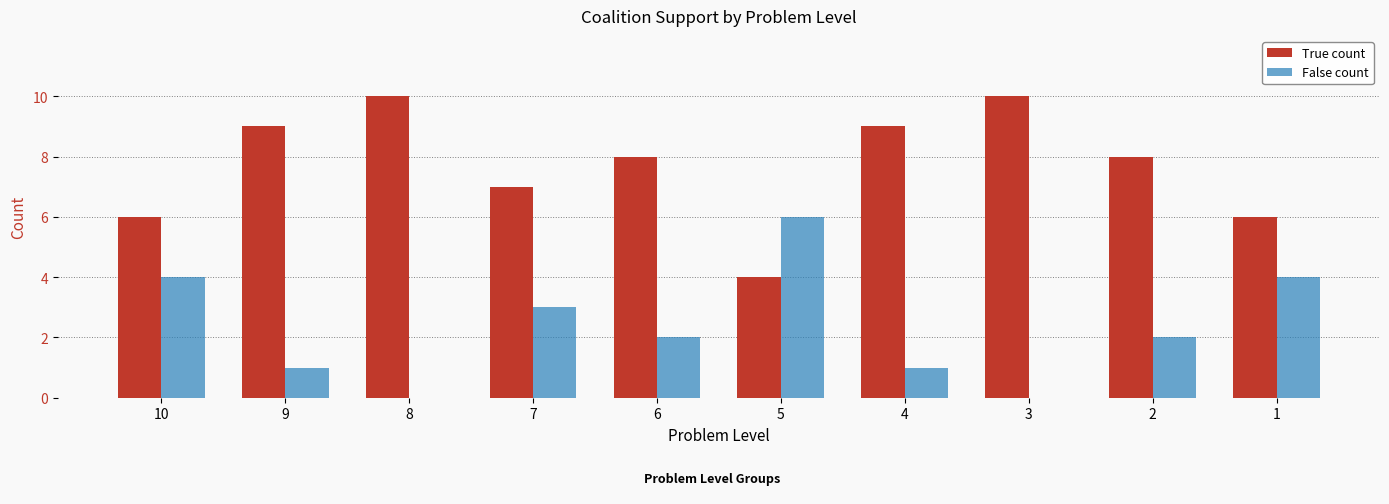

Is the value of False count at 9 greater than the value of True count at 7?

No